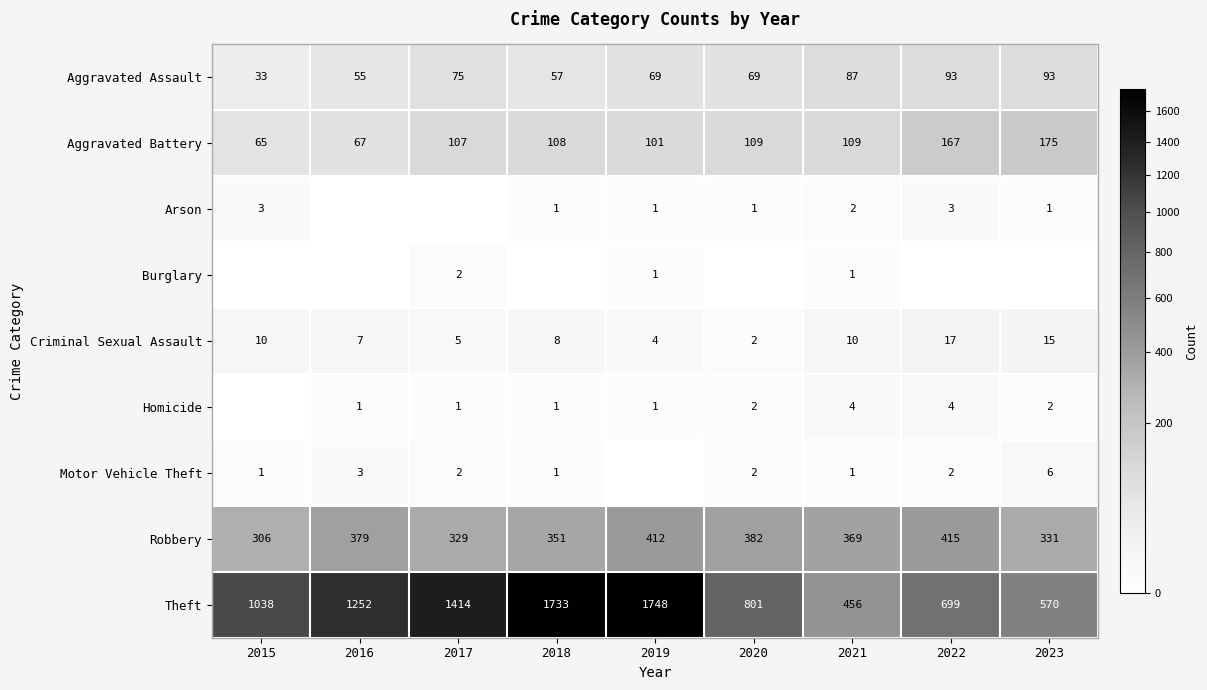

Is it true that Aggravated Assault equals 55 at 2016?

True